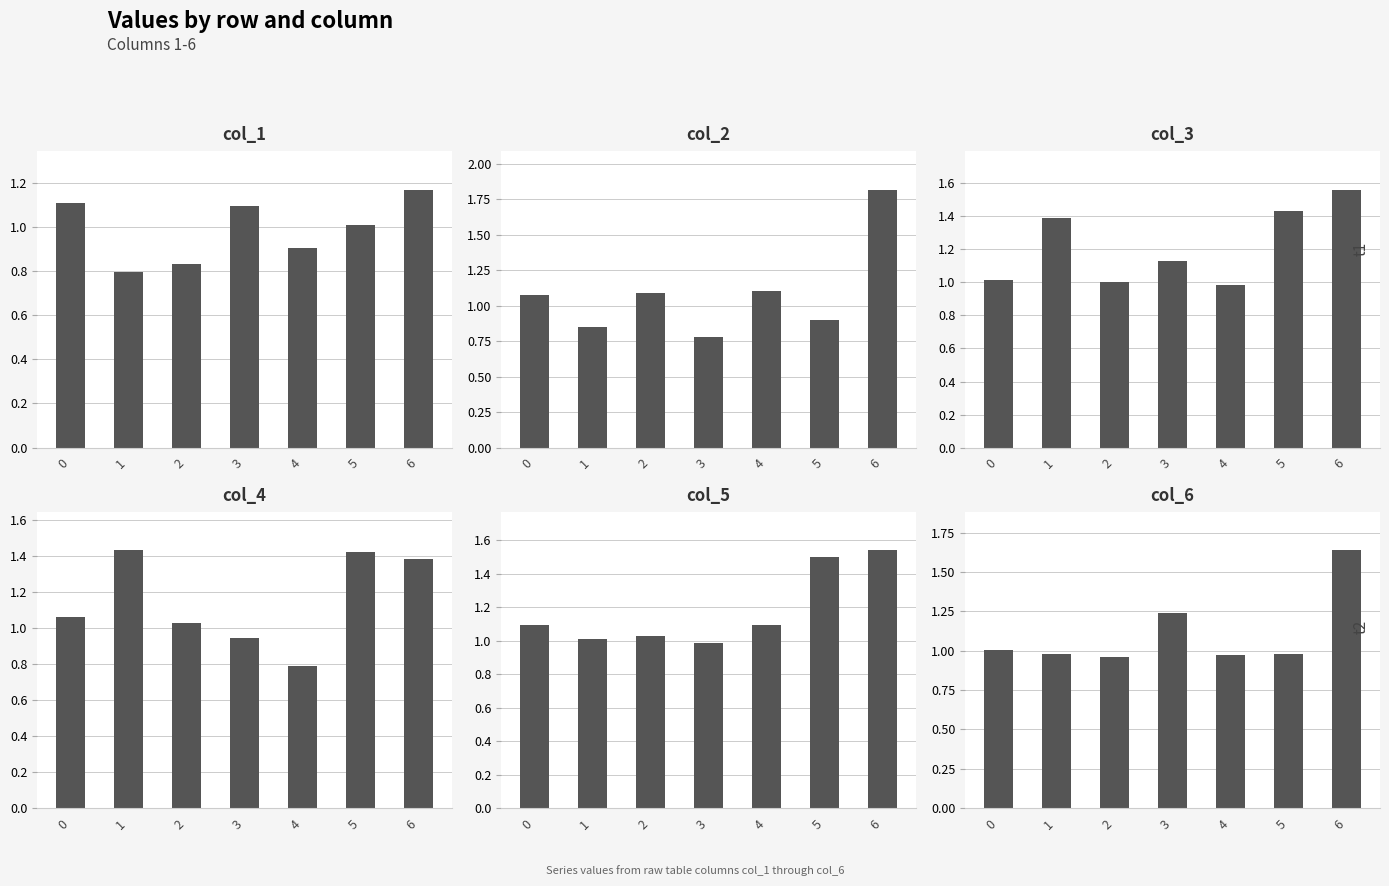

Reading right to left, transcribe all the data shown in this chart.

col_1: 1.2	1.0	0.9	1.1	0.8	0.8	1.1
col_2: 1.8	0.9	1.1	0.8	1.1	0.8	1.1
col_3: 1.6	1.4	1.0	1.1	1.0	1.4	1.0
col_4: 1.4	1.4	0.8	0.9	1.0	1.4	1.1
col_5: 1.5	1.5	1.1	1.0	1.0	1.0	1.1
col_6: 1.6	1.0	1.0	1.2	1.0	1.0	1.0